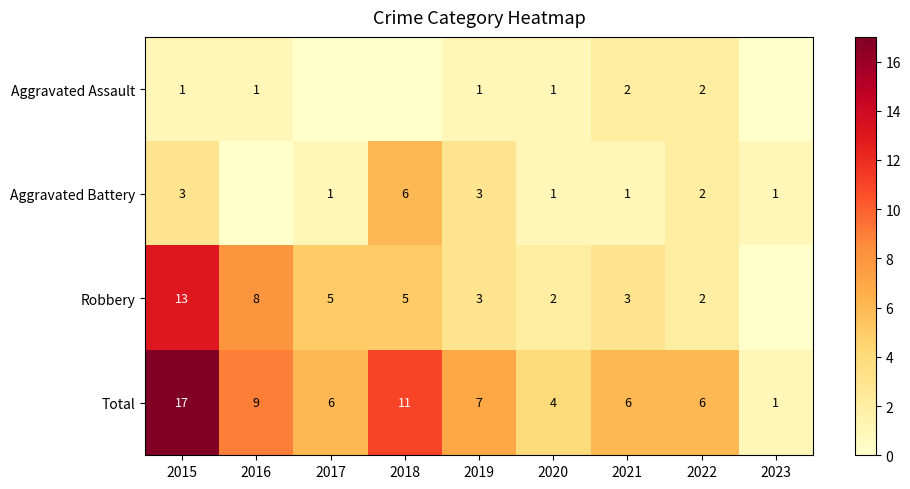

What is the total value across all series at 2020?

8